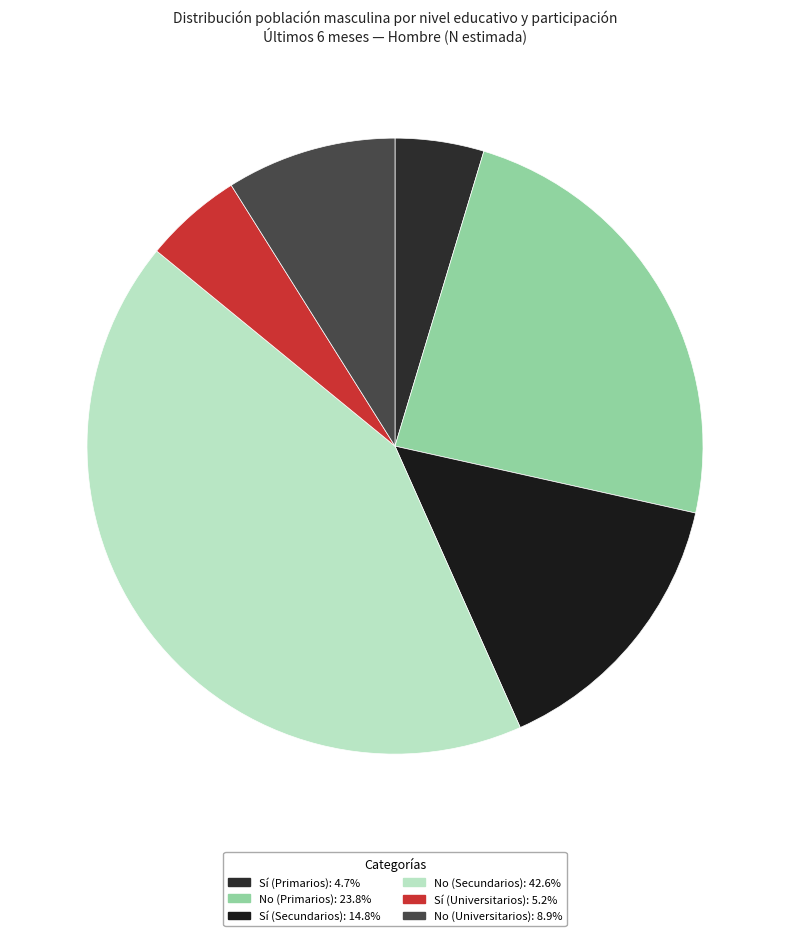

How many segments does this pie chart have?

6